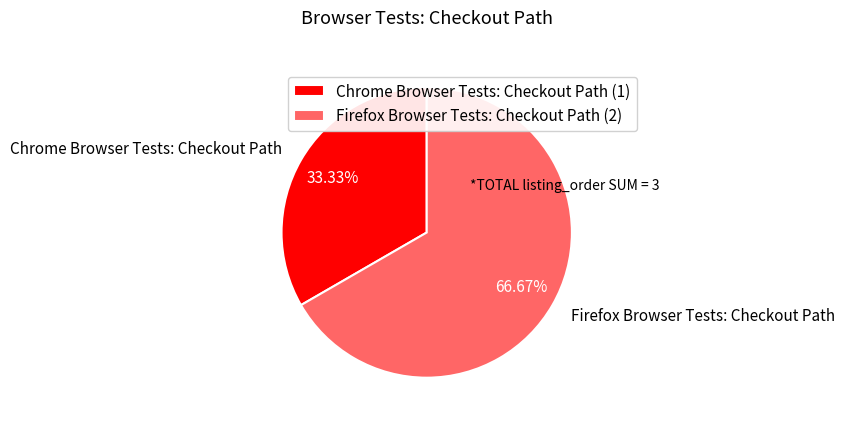

How many segments does this pie chart have?

2